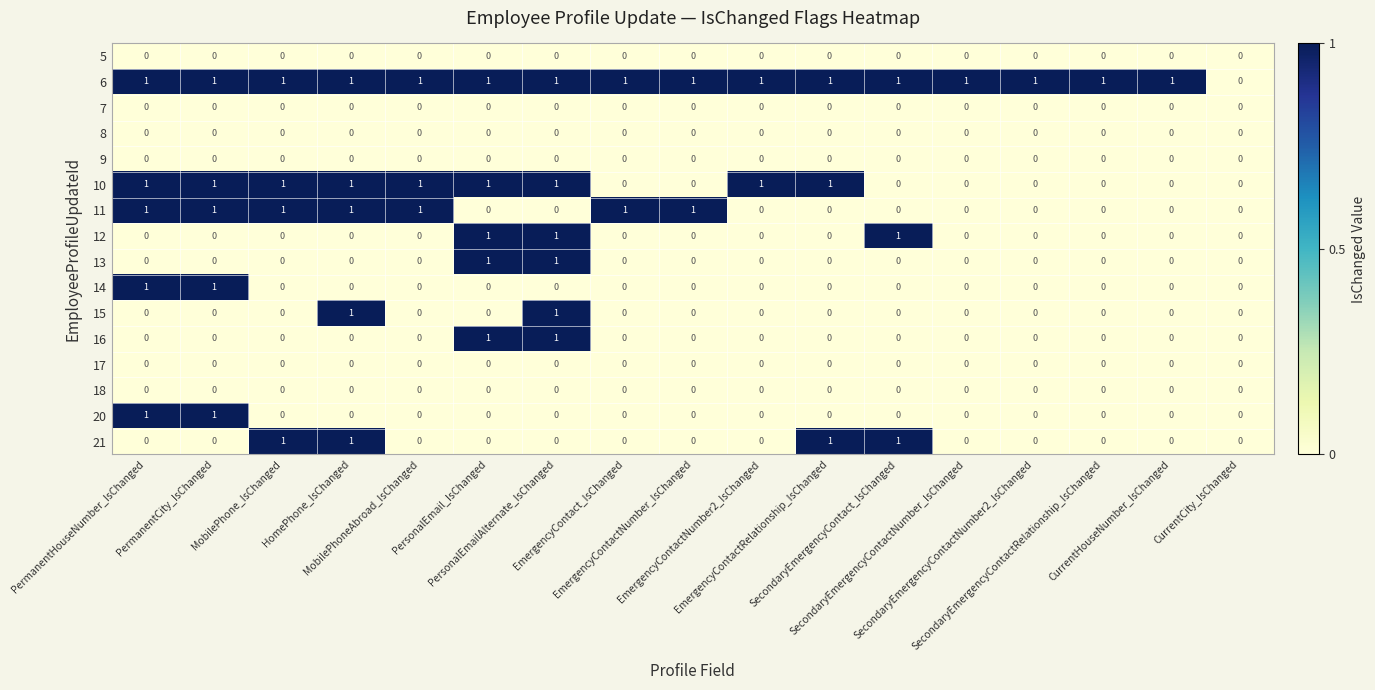

Which series has the largest total across all categories?

6